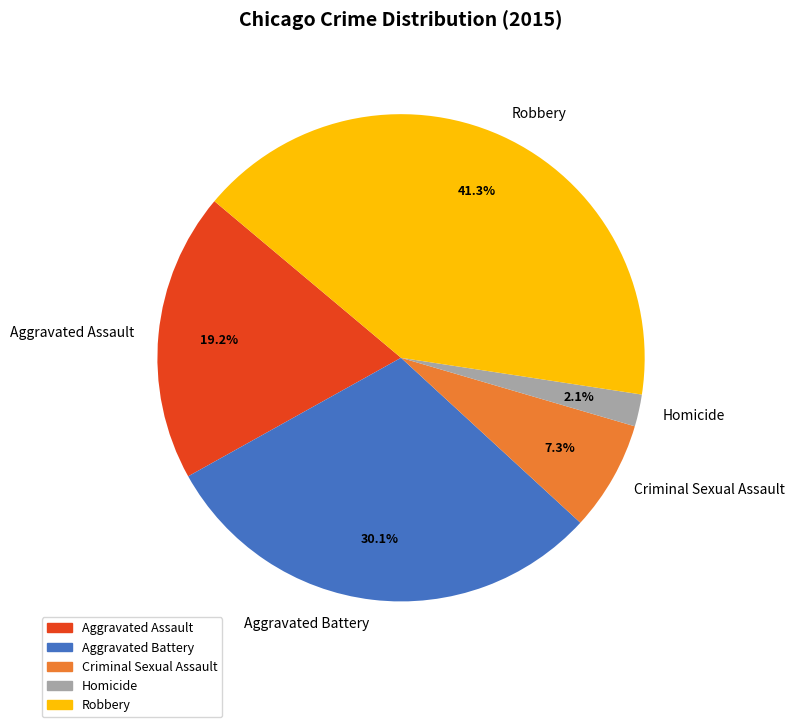

To the nearest percent, what is the difference between the Aggravated Assault and Robbery slice percentages?

22%